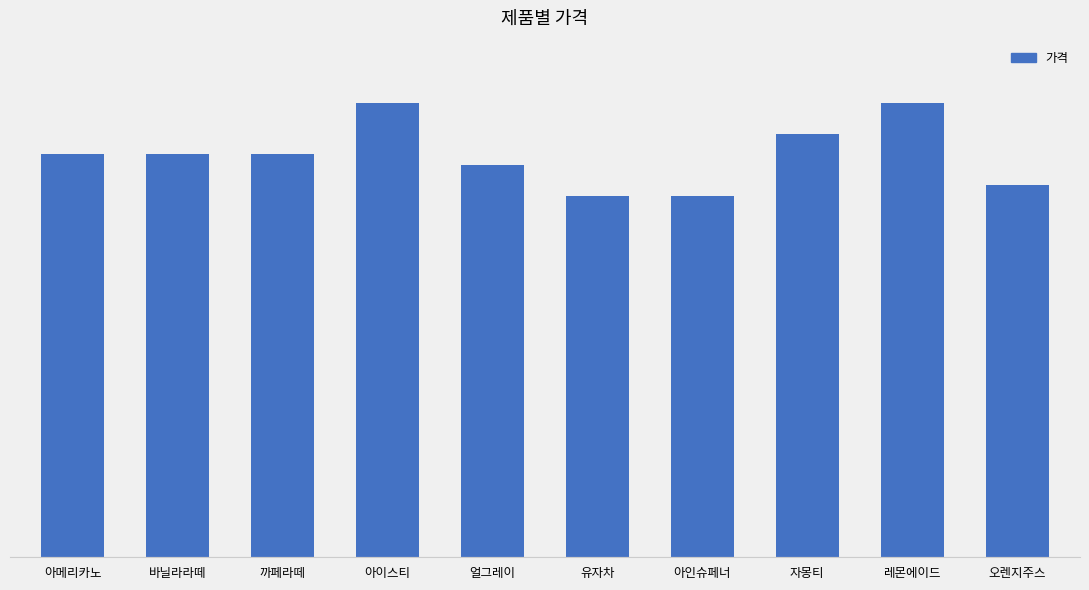

What position from the right is 까페라떼?

8